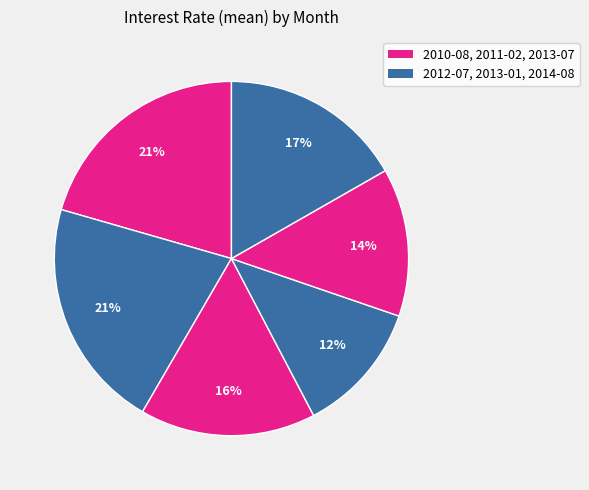

How many segments does this pie chart have?

6